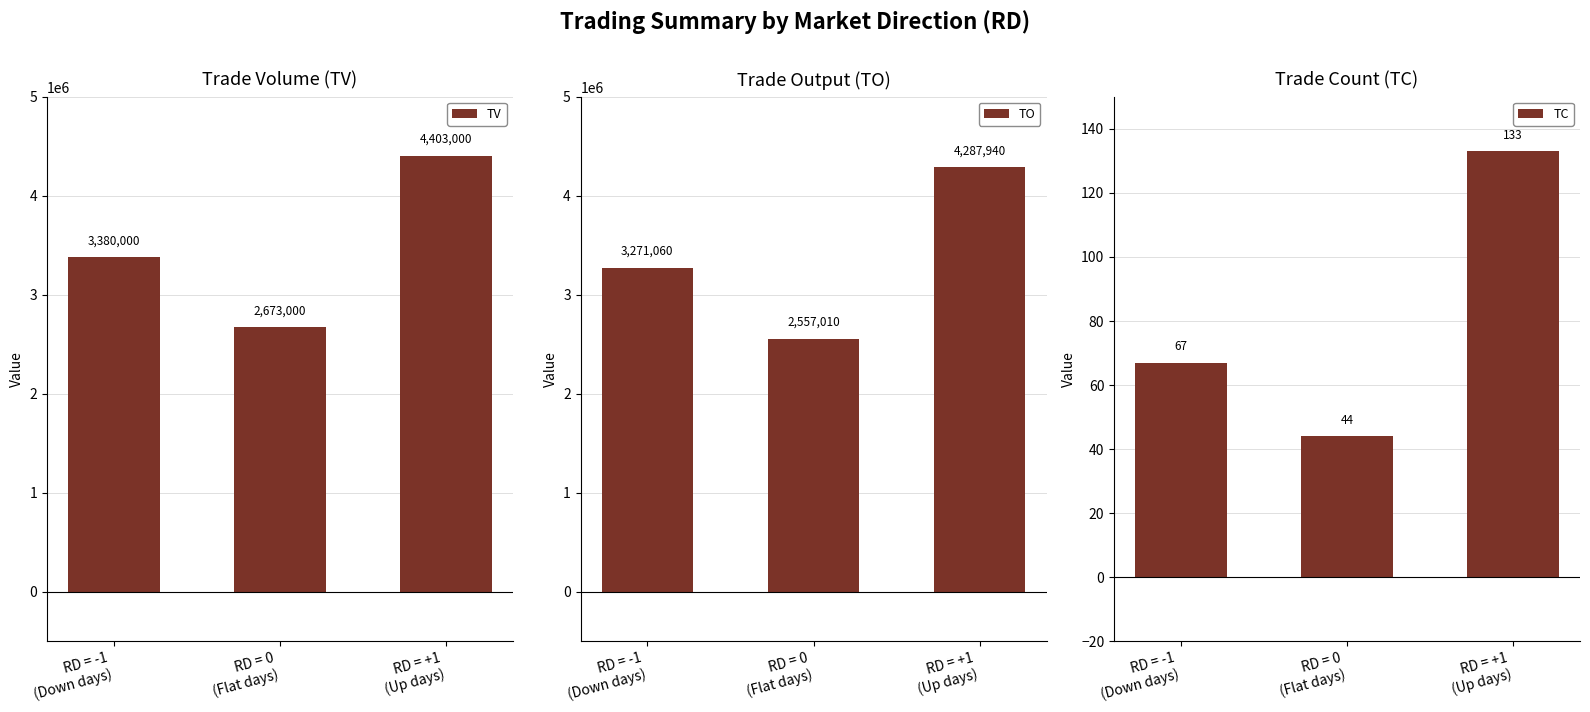

What is the value of the TO bar at the 3rd from the left?

4287940